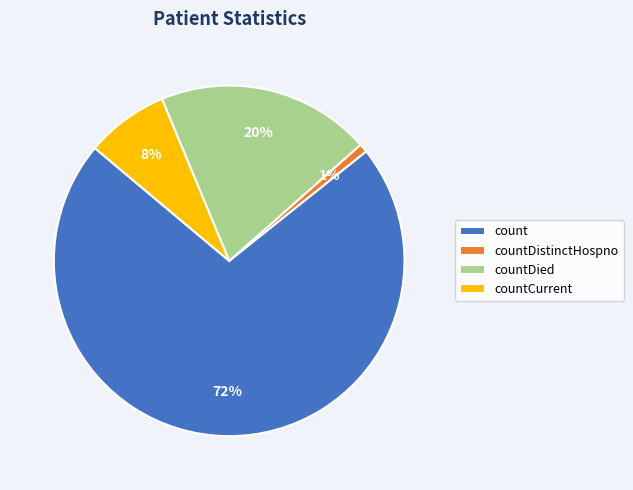

Is the sum of countDied and countDistinctHospno greater than half?

No